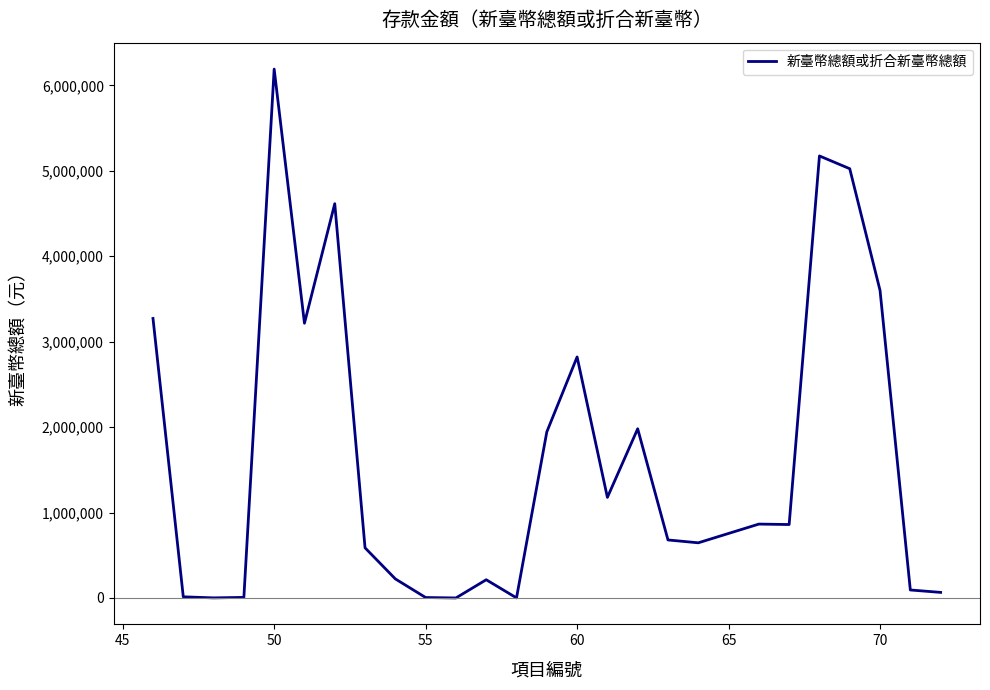

What is the greatest value displayed?

6190238